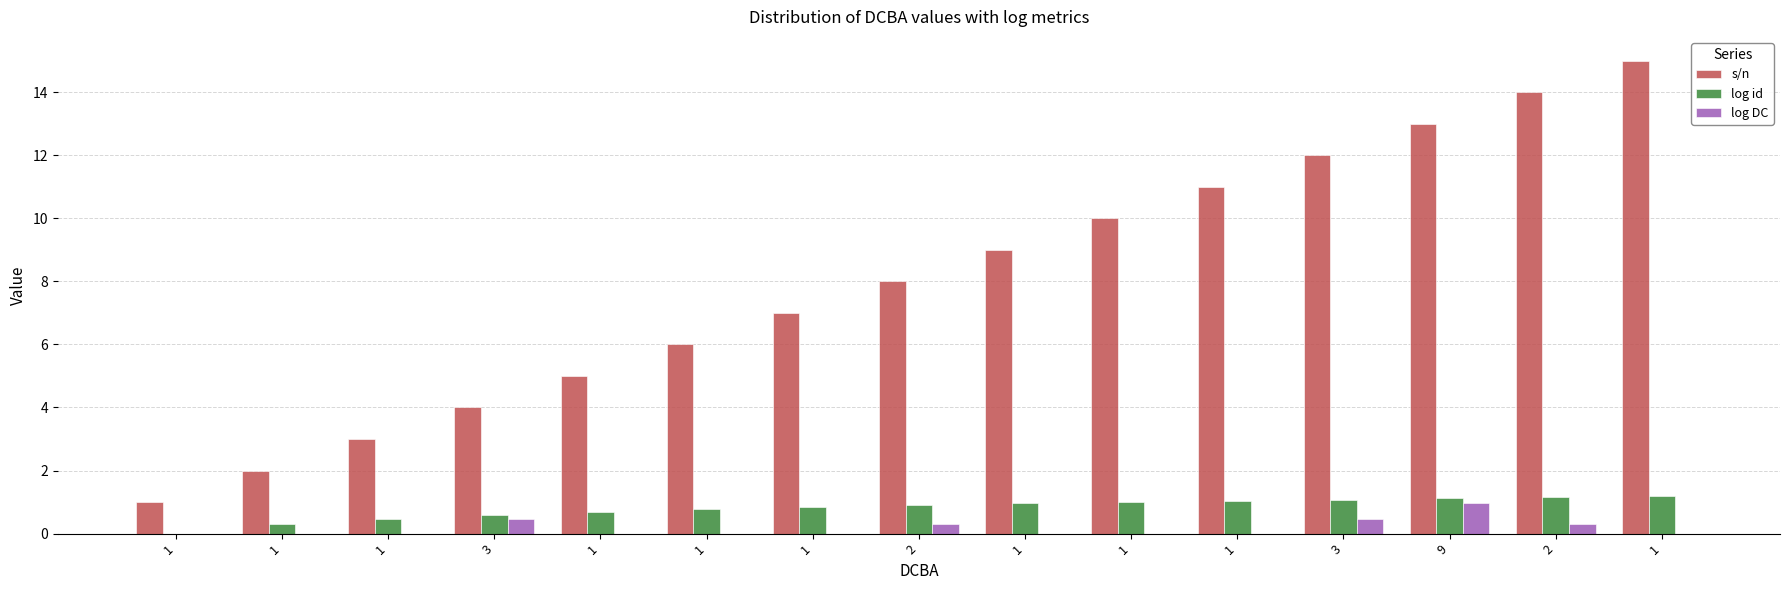

What are all the series names shown in the legend?

s/n, log id, log DC